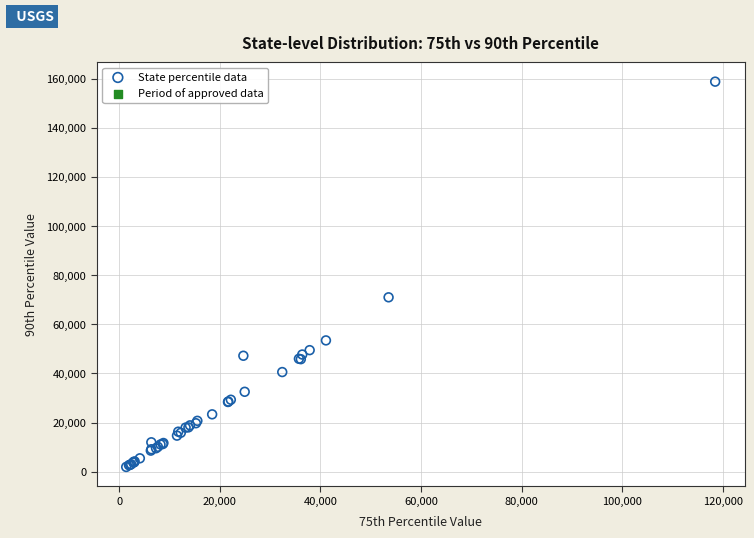

What Y value in the scatter plot is closest to 80333?

70967.2